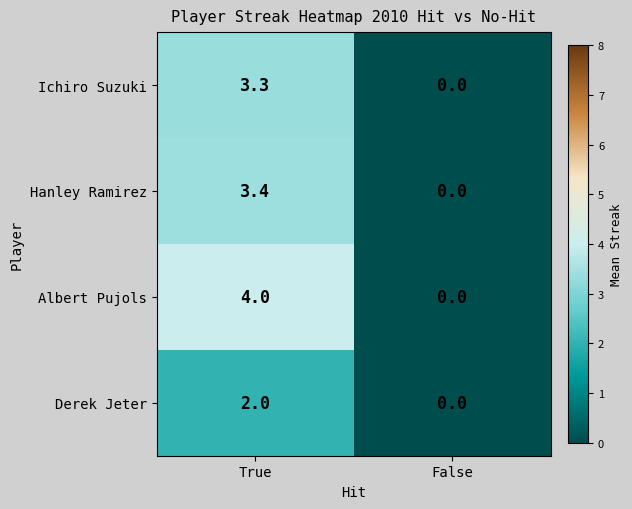

Reading left to right, list all the values displayed in this chart.

Ichiro Suzuki: True=3.3	False=0.0
Hanley Ramirez: True=3.4	False=0.0
Albert Pujols: True=4.0	False=0.0
Derek Jeter: True=2.0	False=0.0